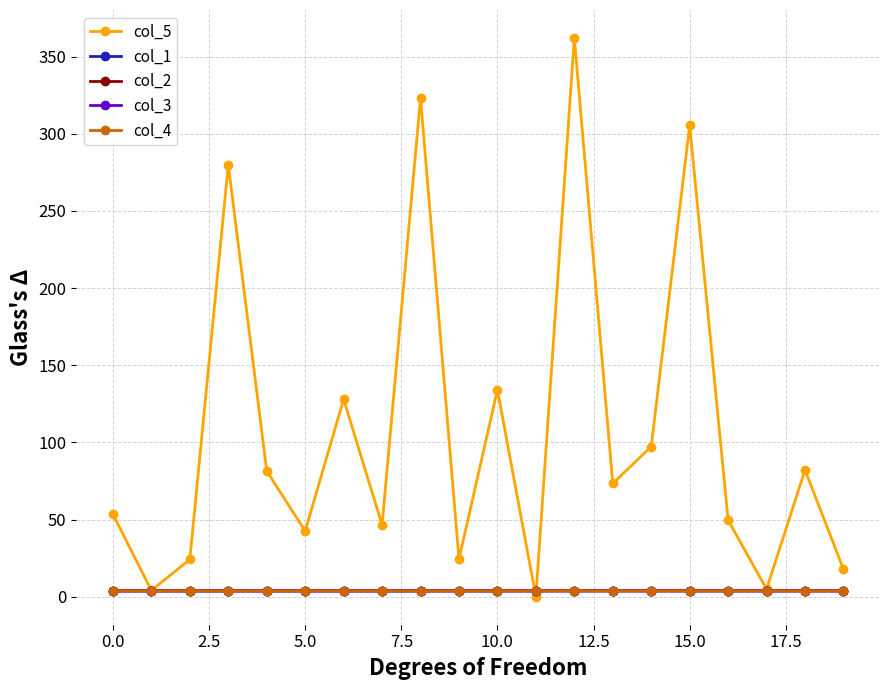

Which series has the widest spread of values?

col_5